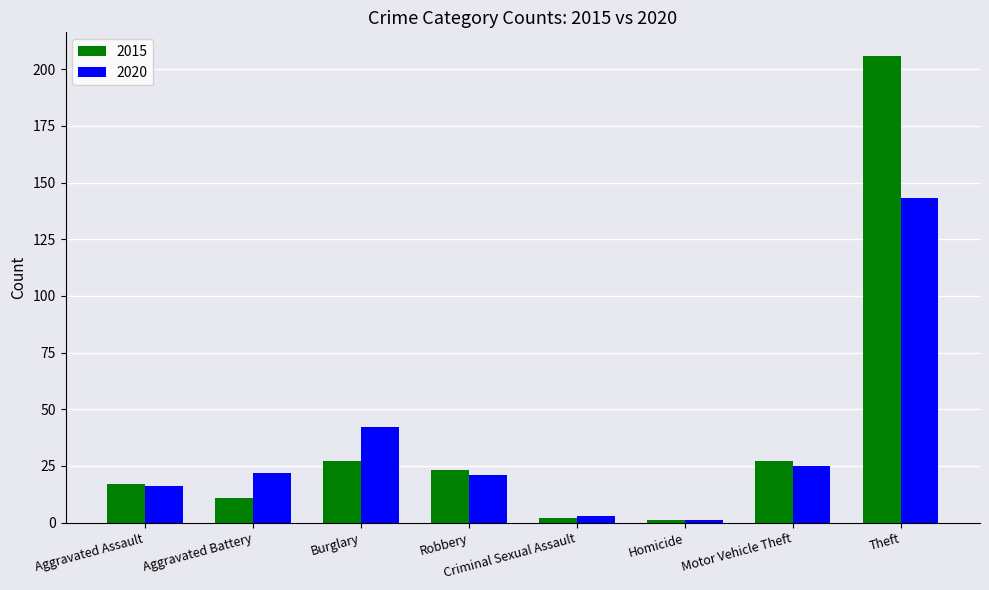

Are the bars horizontal?

No